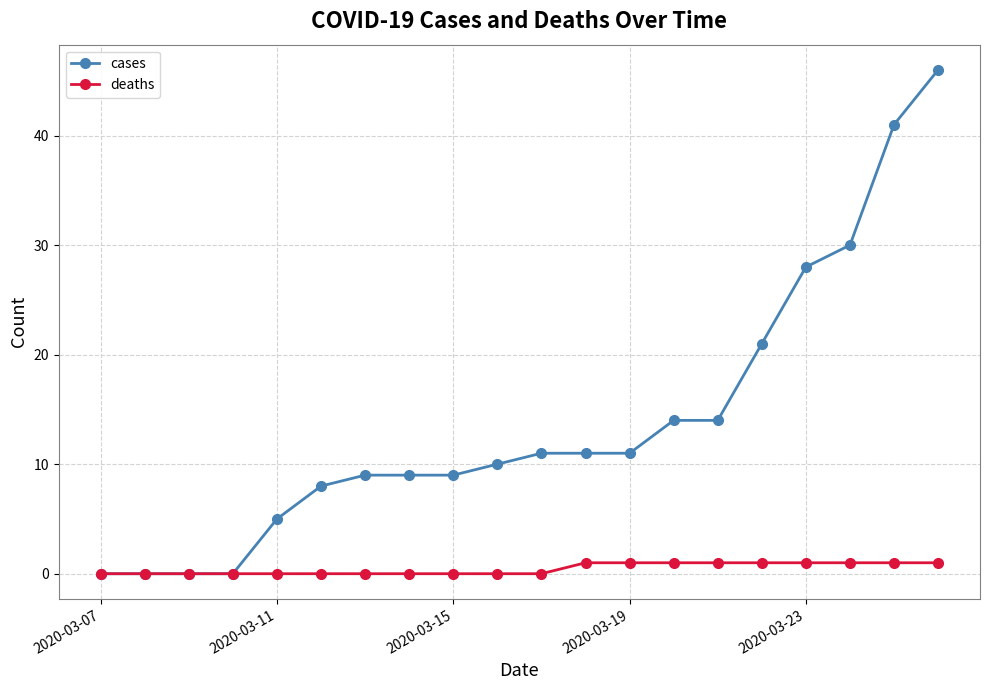

Which series has the largest total across all categories?

cases